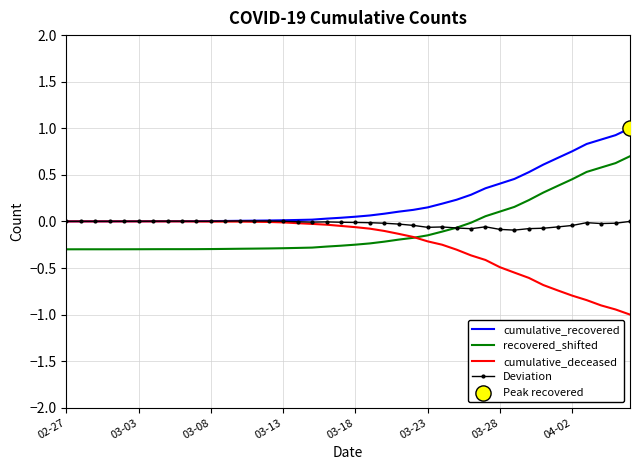

True or false: recovered_shifted and cumulative_recovered intersect in this chart.

False